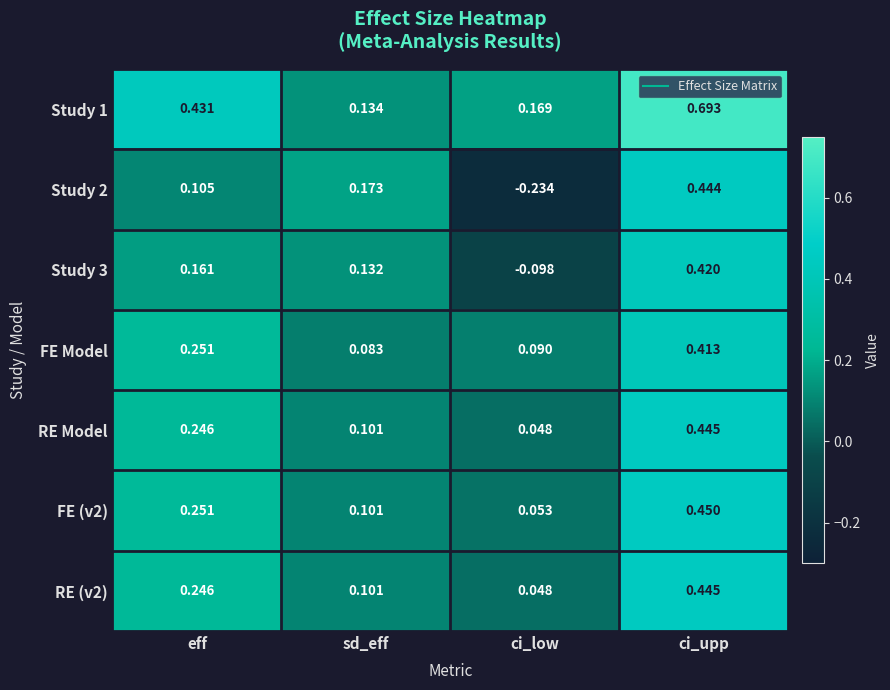

Which series has the widest spread of values?

Study 2